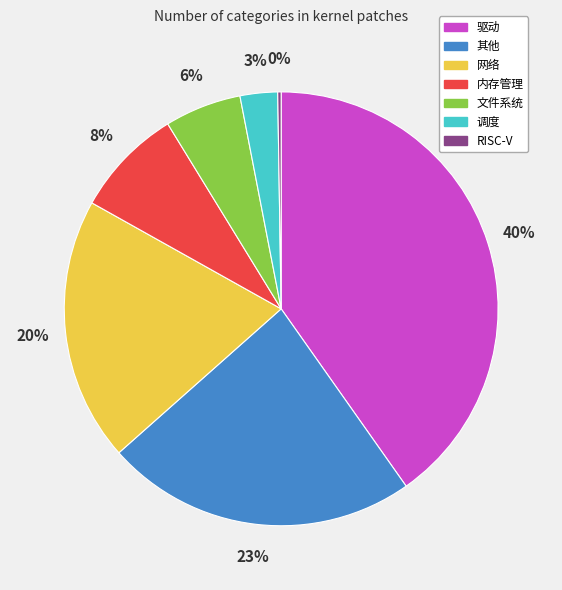

Which slice is the largest?

驱动